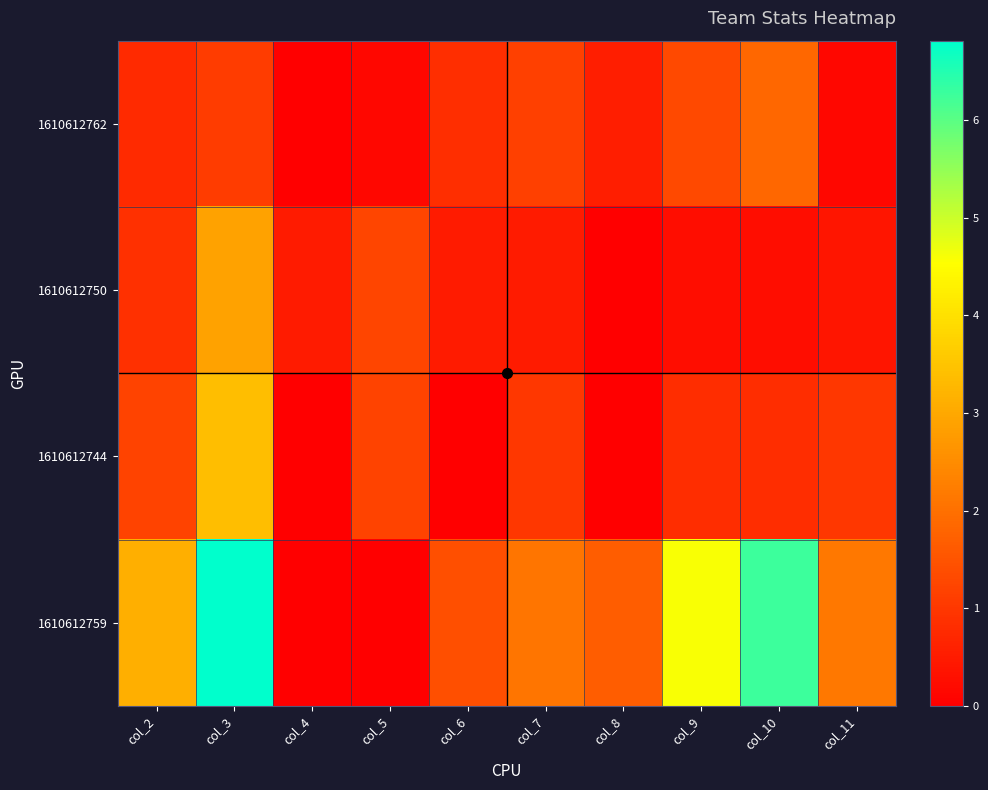

What is the difference between the highest and lowest values at col_4?

0.5